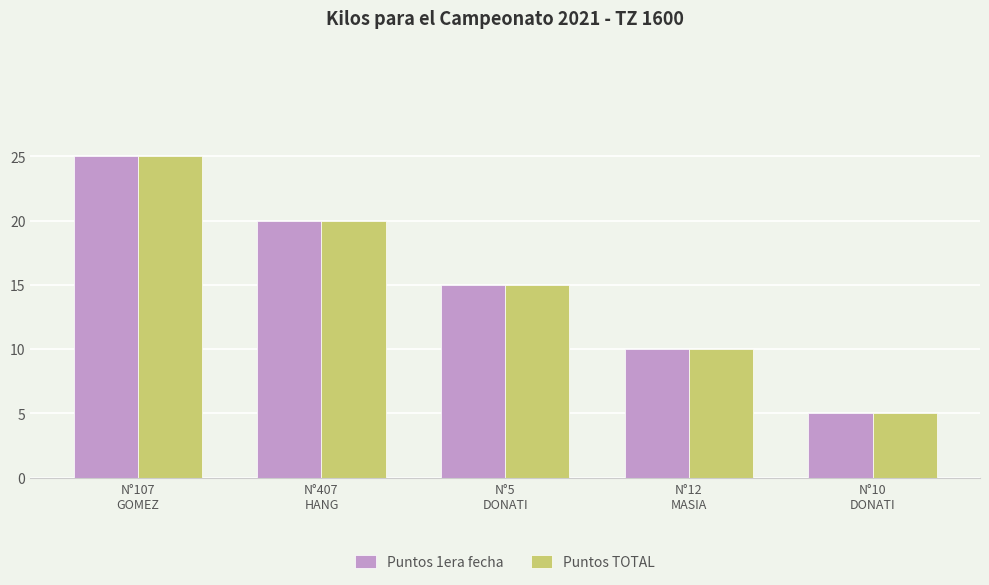

Reading right to left, extract all data points from this chart.

Puntos 1era fecha: 5	10	15	20	25
Puntos TOTAL: 5	10	15	20	25